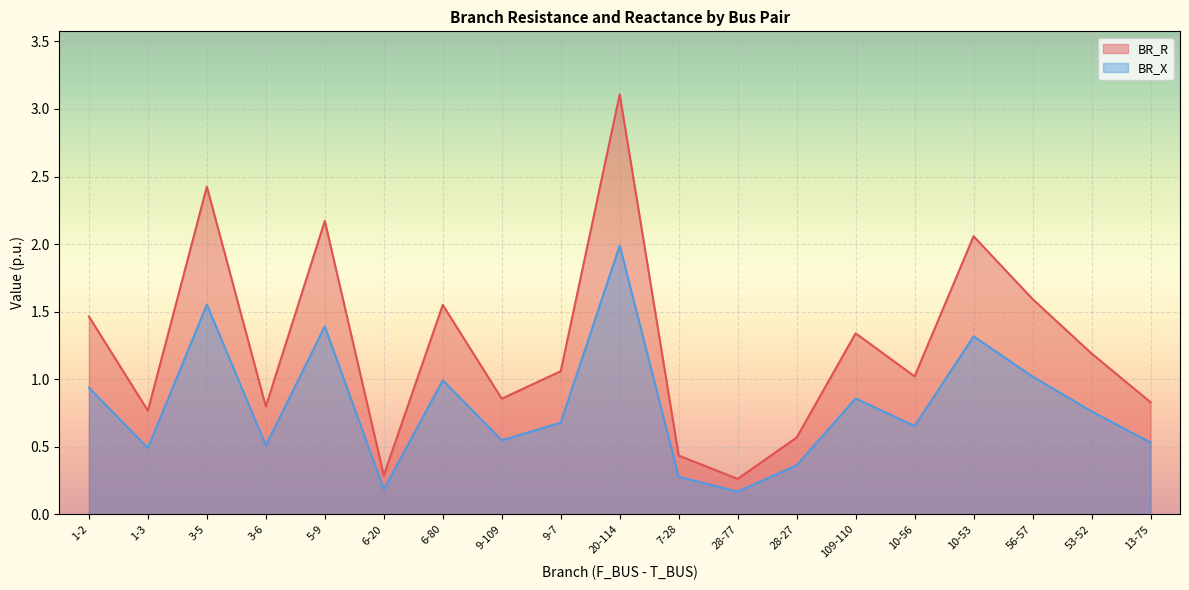

Rank the series at 9-7 from lowest to highest value.

BR_X, BR_R